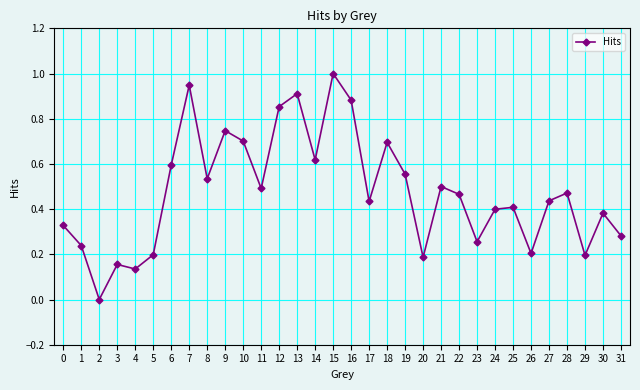

Does the chart display data point markers on the line(s)?

Yes